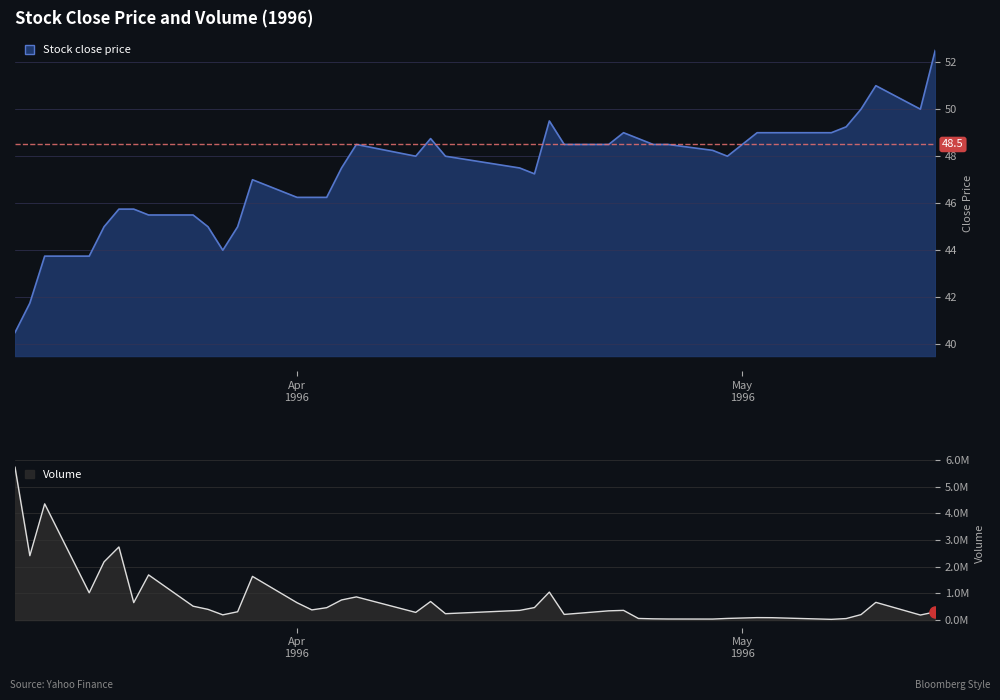

What is the lowest value of the Volume series?

26000.0